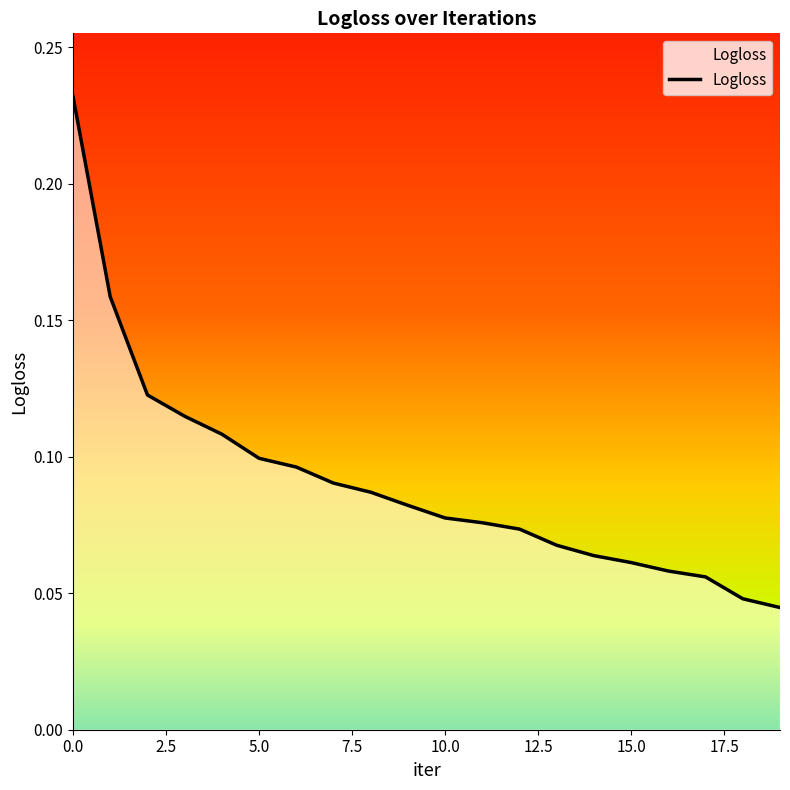

Does the chart have visible grid lines?

No